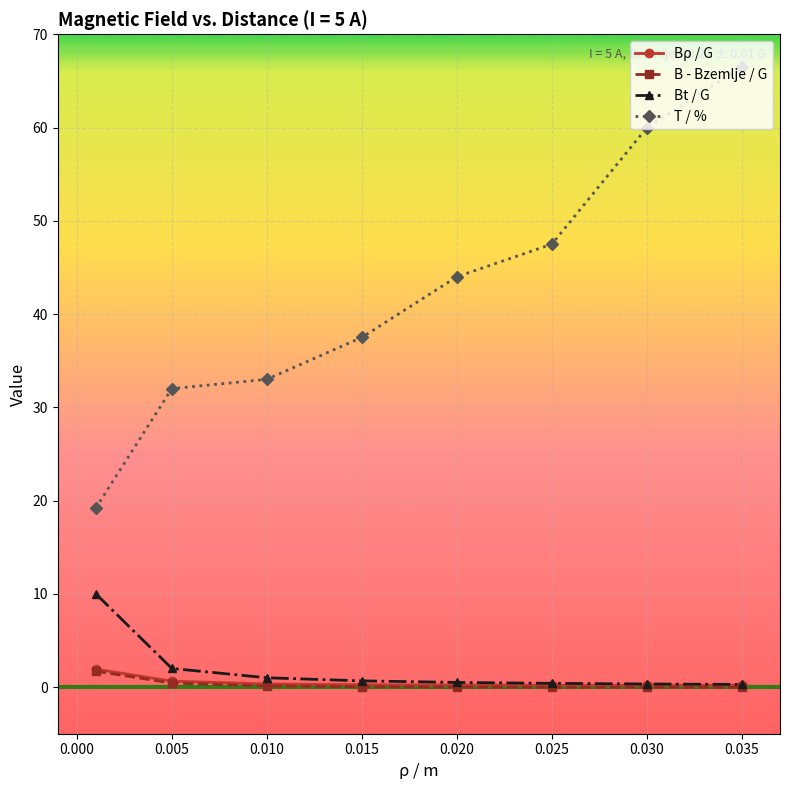

True or false: T / % and B - Bzemlje / G cross at least once.

False